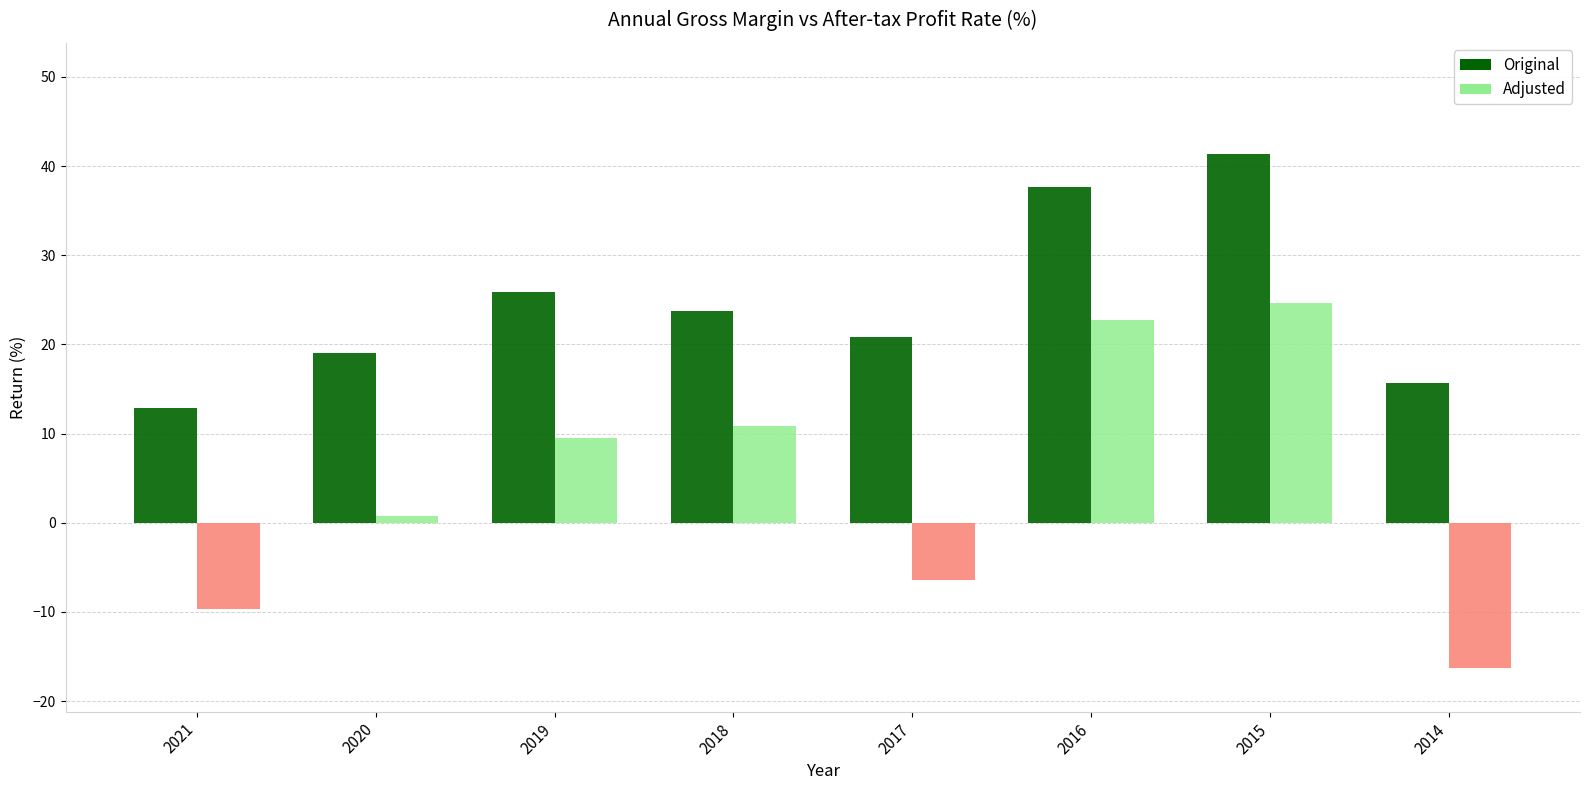

Reading right to left, what are all the values shown in this chart?

Original: 15.7	41.4	37.6	20.8	23.8	25.9	19.0	12.9
Adjusted: -16.3	24.6	22.7	-6.5	10.8	9.5	0.8	-9.6